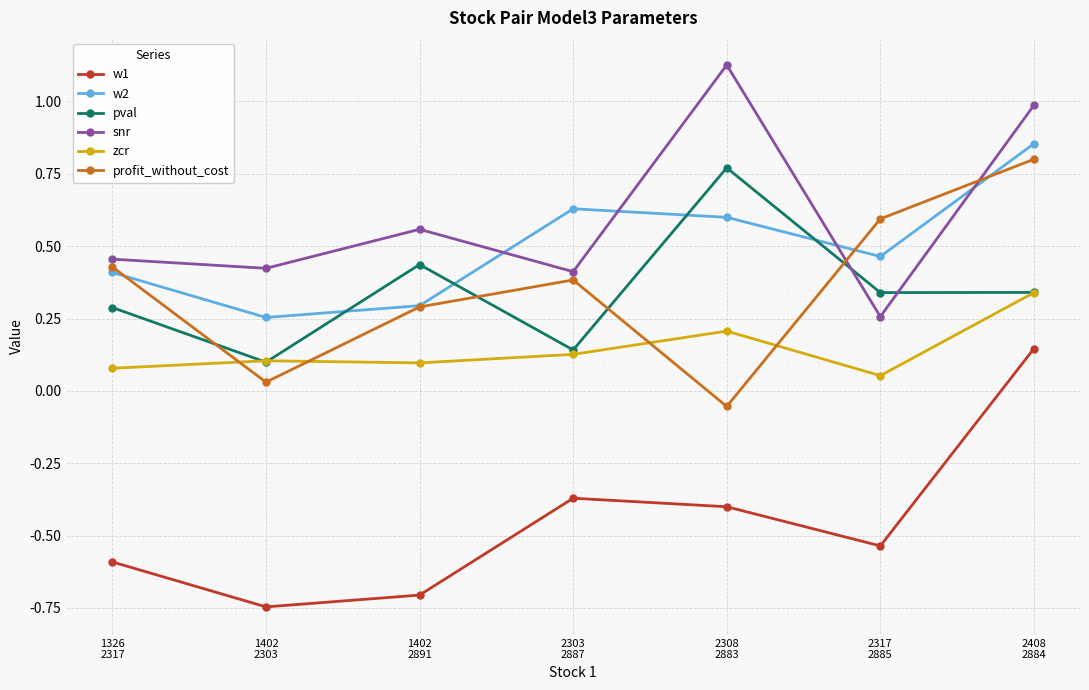

At how many categories does at least one series exceed 0?

7